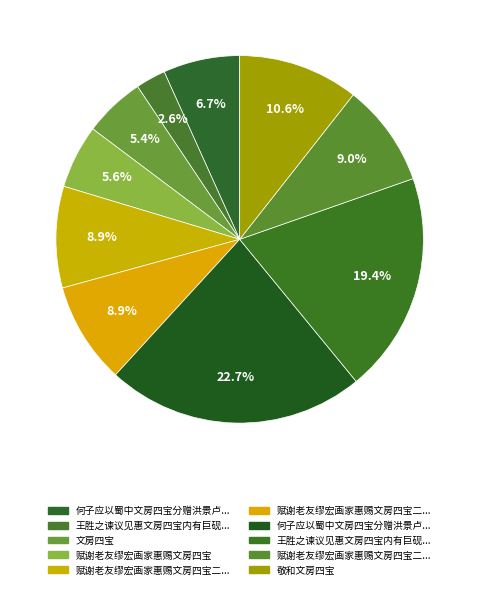

Count the number of slices in the pie.

10